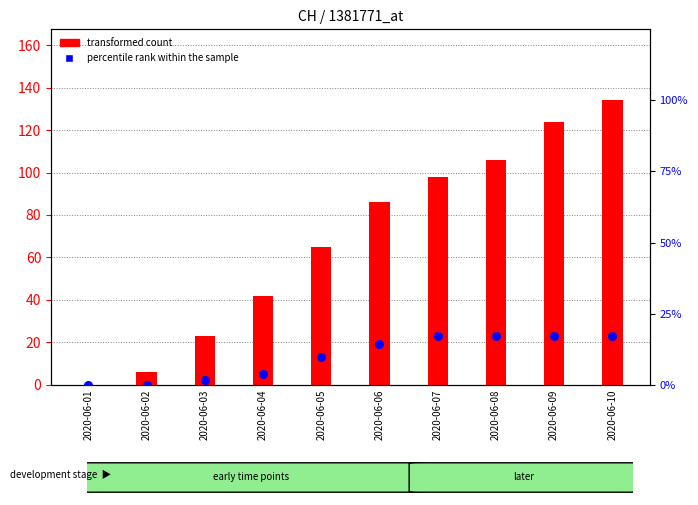

Which series reaches the maximum Y coordinate?

CH count